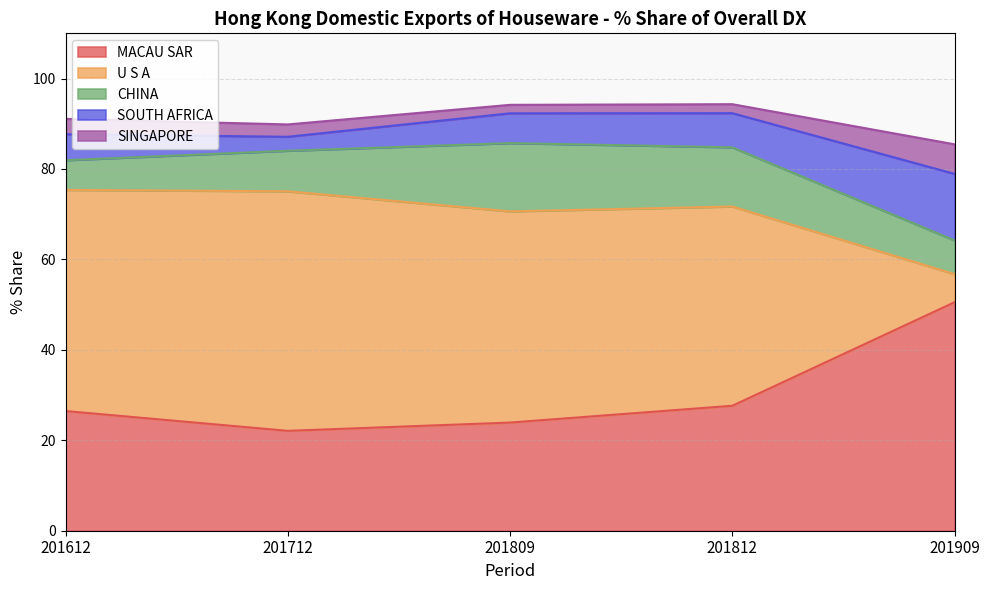

How many lines are shown in the chart?

5